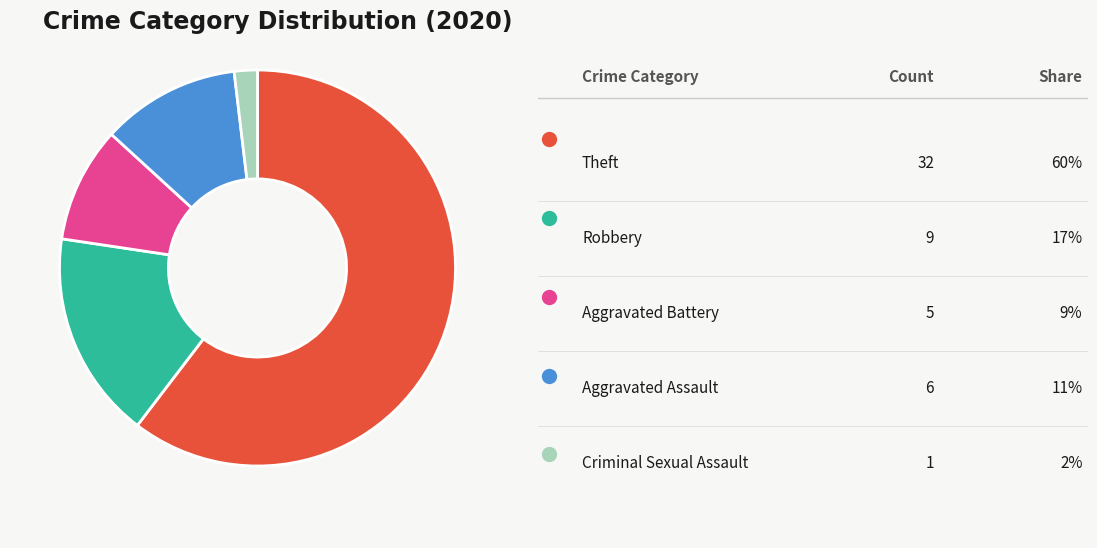

Is there a majority slice in this chart?

Yes